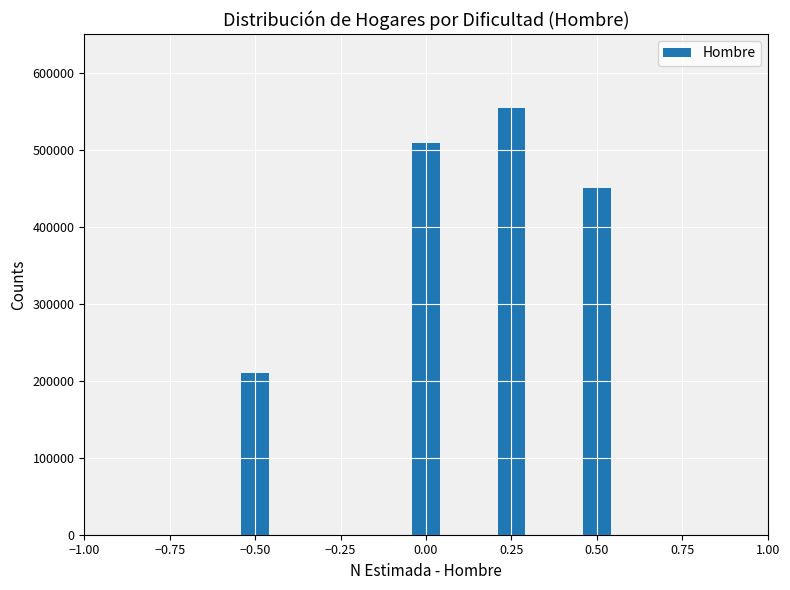

Reading left to right, extract all data points from this chart.

209797	509007	554261	449929